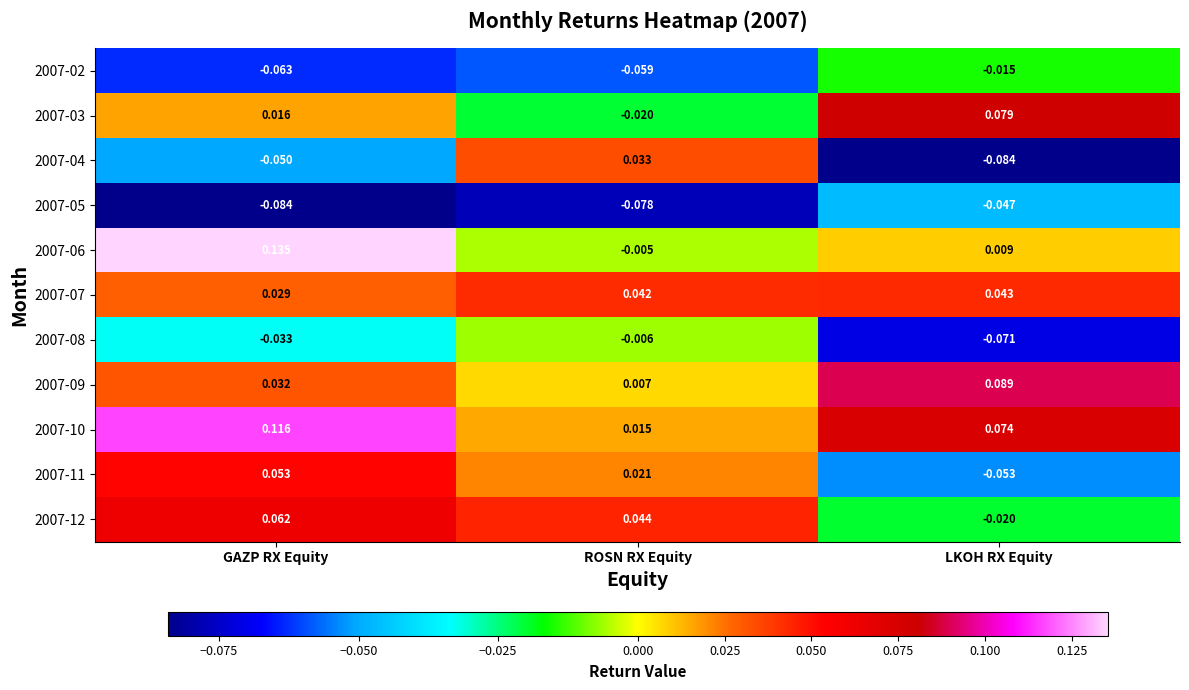

List the labels in order of 2007-10 value, largest first.

GAZP RX Equity, LKOH RX Equity, ROSN RX Equity